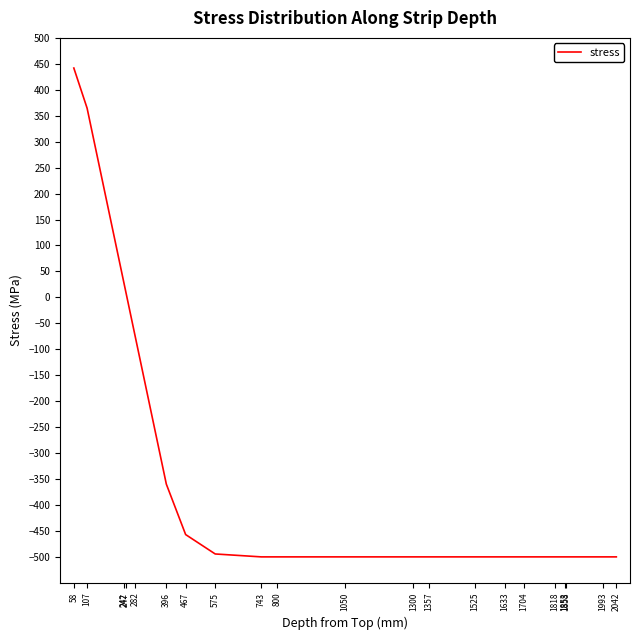

True or false: the data shows -135.4 at 2042.

False